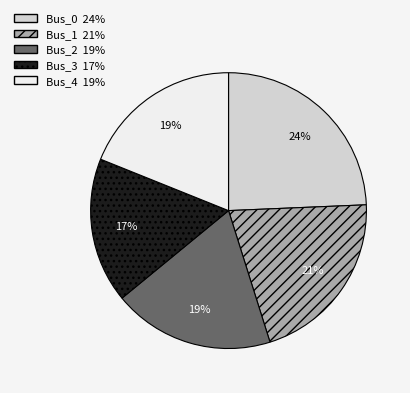

To the nearest percent, what portion does Bus_2 represent?

19%